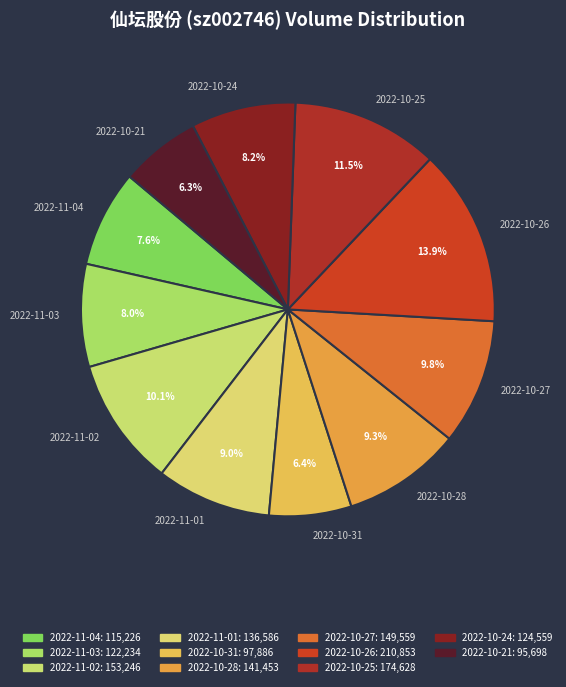

To the nearest percent, what is the difference between the 2022-10-28 and 2022-11-04 slice percentages?

2%